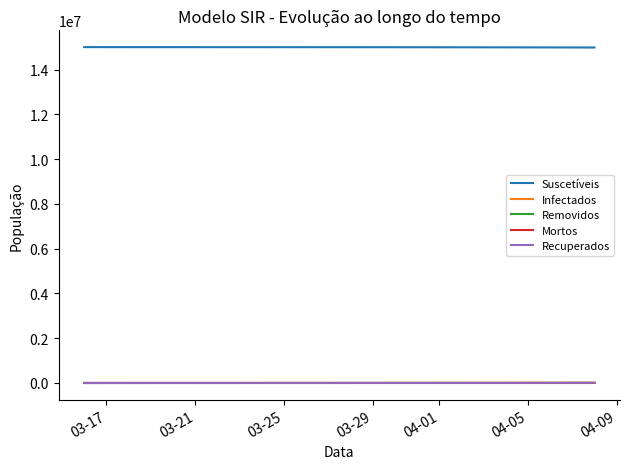

Count the number of data series in this chart.

5